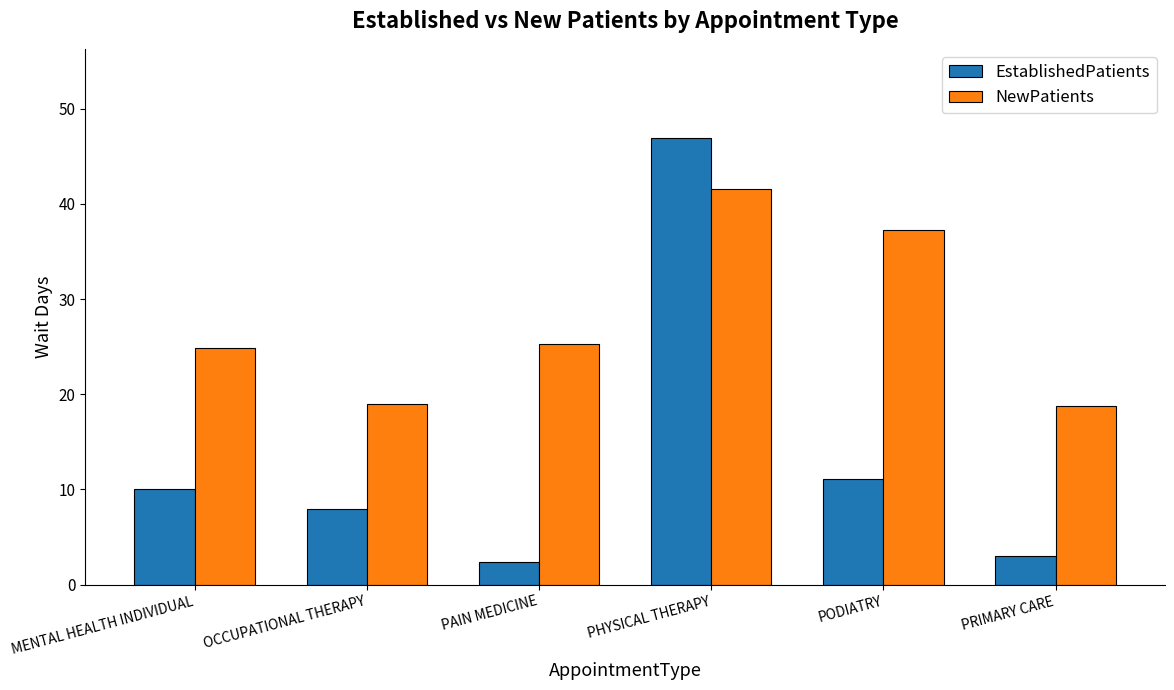

What is the minimum value for NewPatients?

18.8